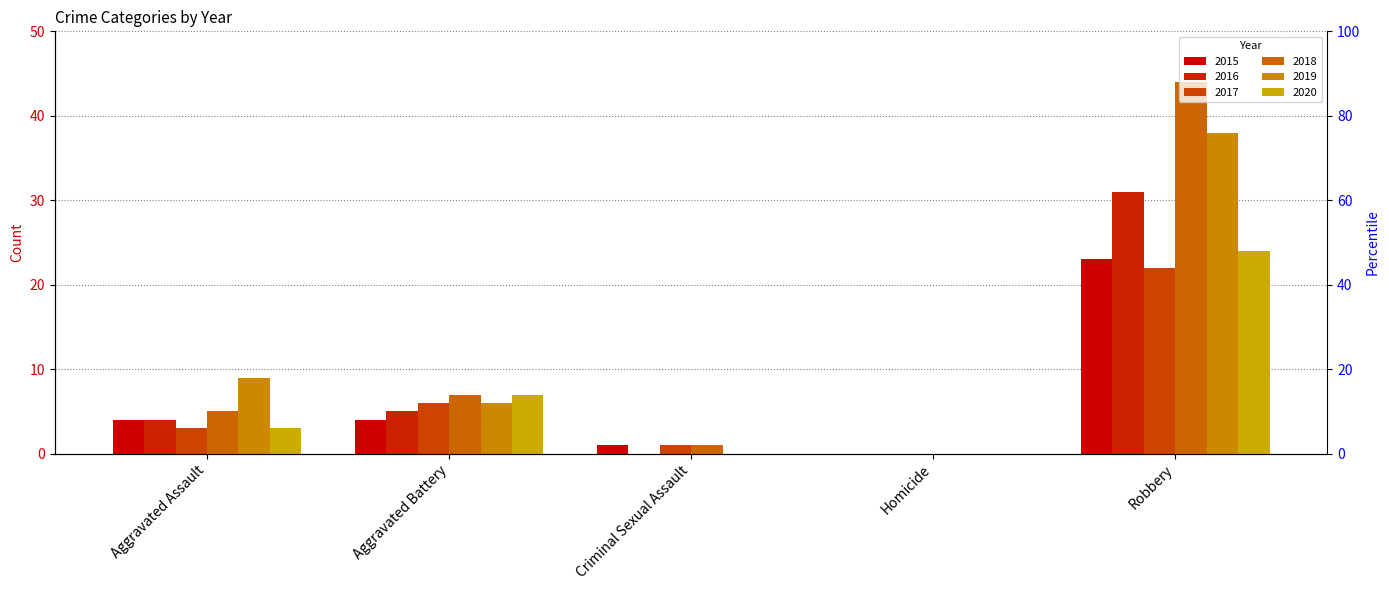

How many values in the 2016 series are below 4?

2